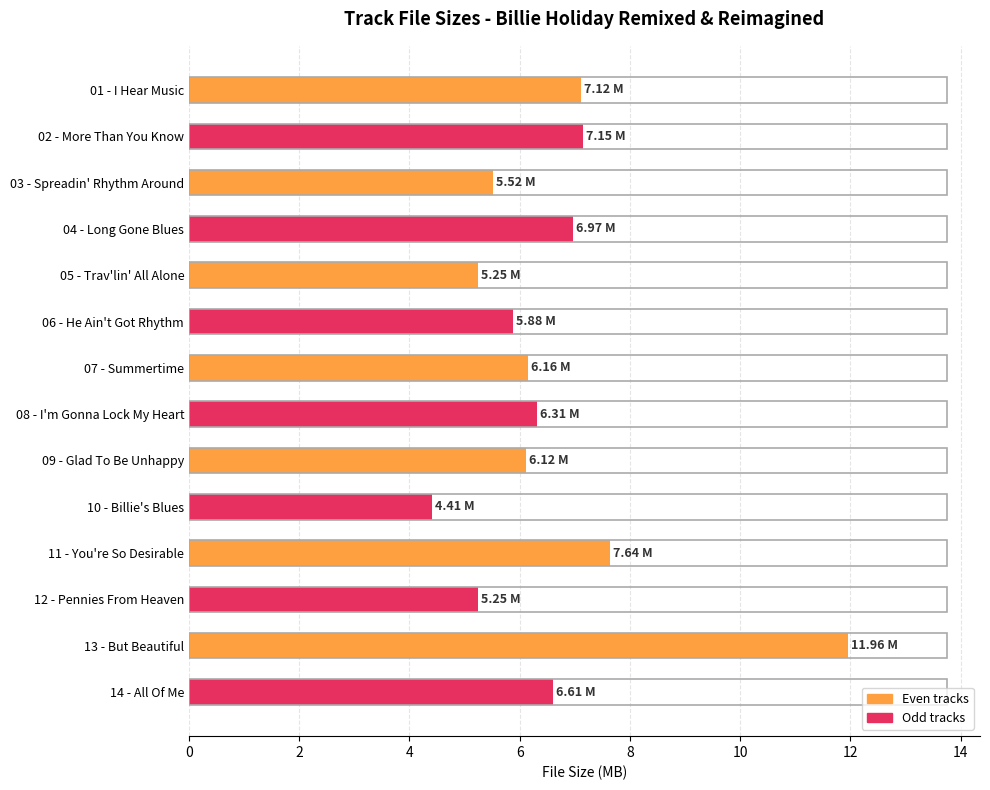

What is the difference between the maximum and second lowest values?

6.7